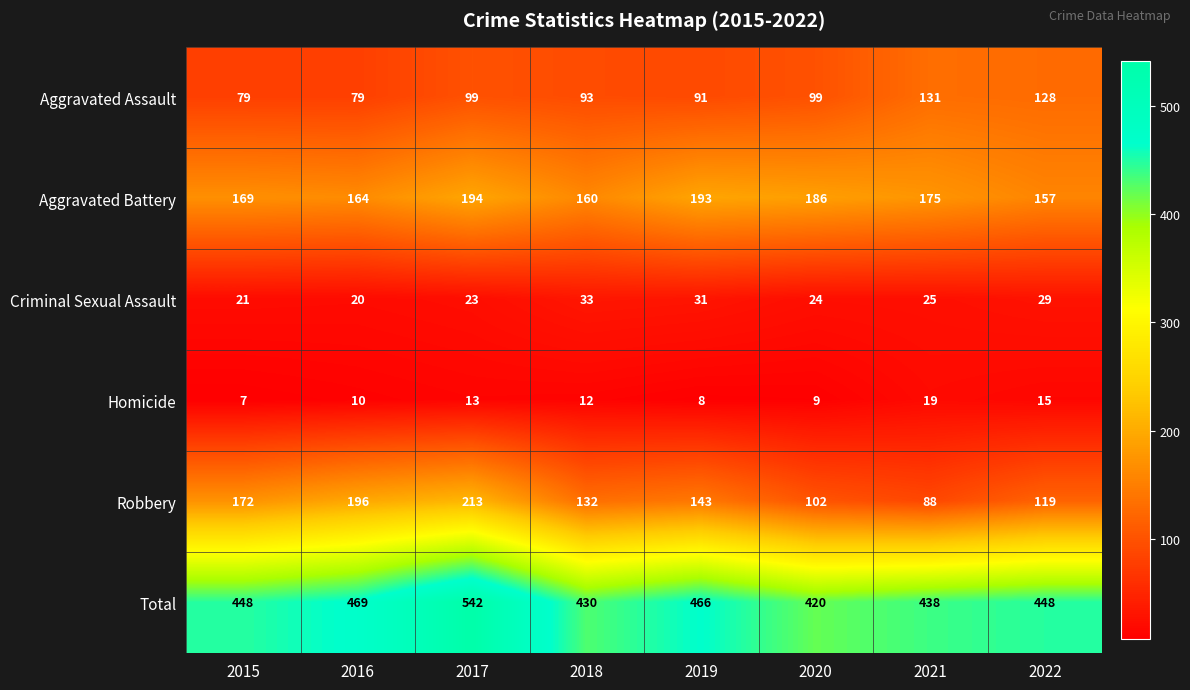

Rank the series by their maximum value, from lowest to highest.

Homicide, Criminal Sexual Assault, Aggravated Assault, Aggravated Battery, Robbery, Total